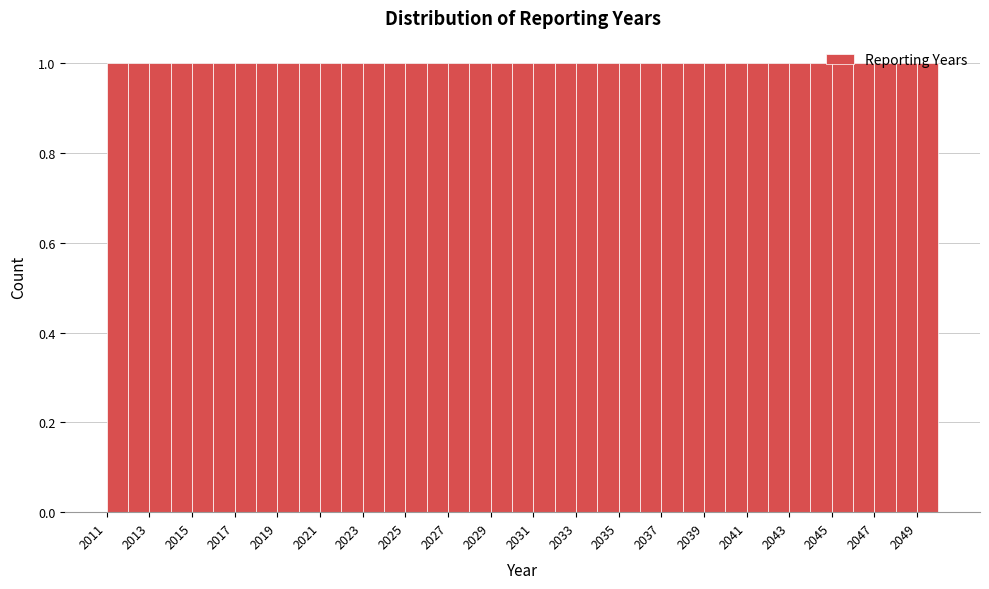

Reading left to right, transcribe this chart: for each bar, give the range it covers on the x-axis and its height. The values are not printed on the chart, so give them approximately, as read against the axis.

2011 to 2012: 1
2012 to 2013: 1
2013 to 2014: 1
2014 to 2015: 1
2015 to 2016: 1
2016 to 2017: 1
2017 to 2018: 1
2018 to 2019: 1
2019 to 2020: 1
2020 to 2021: 1
2021 to 2022: 1
2022 to 2023: 1
2023 to 2024: 1
2024 to 2025: 1
2025 to 2026: 1
2026 to 2027: 1
2027 to 2028: 1
2028 to 2029: 1
2029 to 2030: 1
2030 to 2031: 1
2031 to 2032: 1
2032 to 2033: 1
2033 to 2034: 1
2034 to 2035: 1
2035 to 2036: 1
2036 to 2037: 1
2037 to 2038: 1
2038 to 2039: 1
2039 to 2040: 1
2040 to 2041: 1
2041 to 2042: 1
2042 to 2043: 1
2043 to 2044: 1
2044 to 2045: 1
2045 to 2046: 1
2046 to 2047: 1
2047 to 2048: 1
2048 to 2049: 1
2049 to 2050: 1